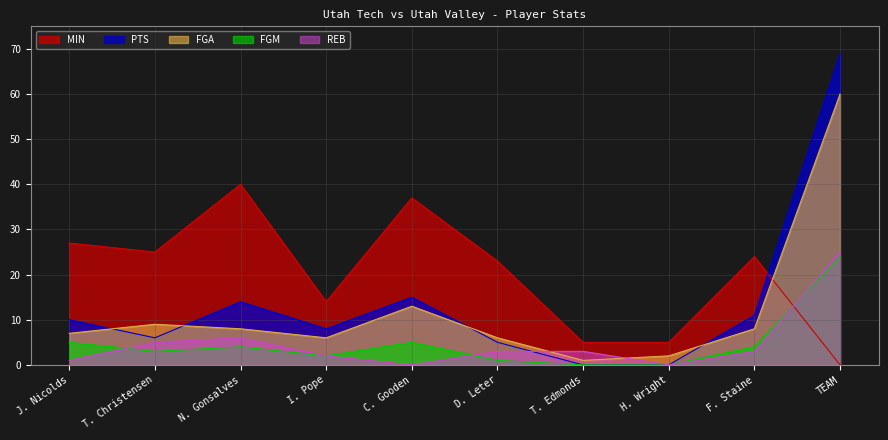

Which category has the lowest value in the FGM series?

T. Edmonds